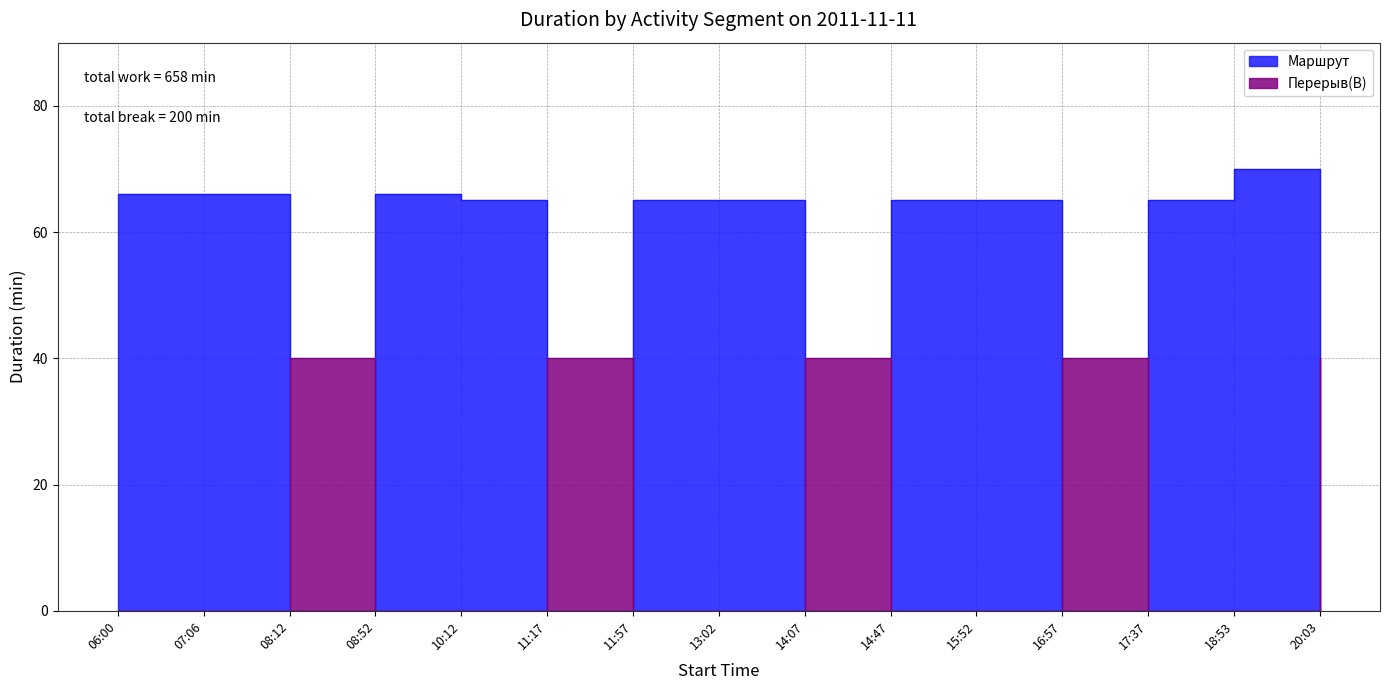

How many points are higher than both their immediate neighbors (excluding endpoints)?

4